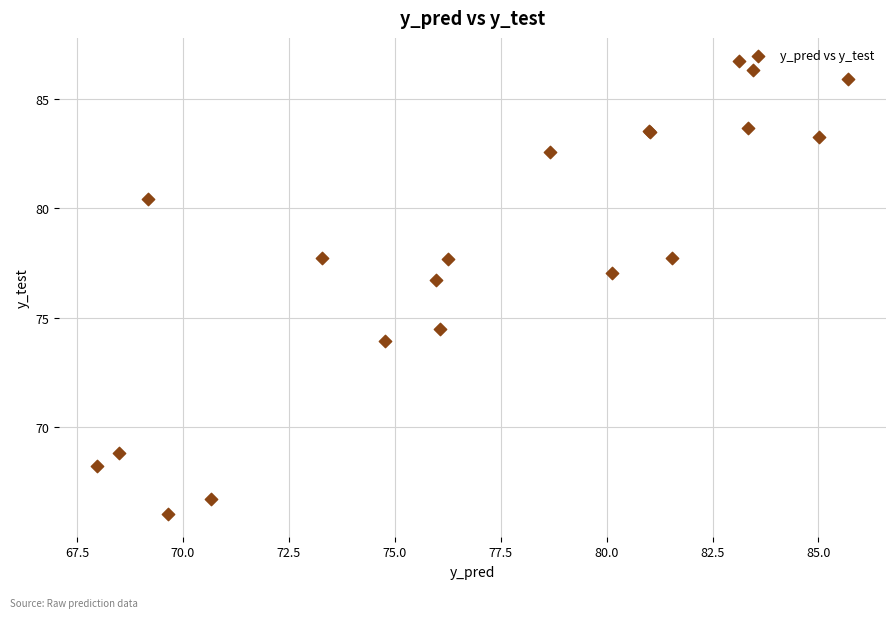

What Y value in the scatter plot is closest to 76?

76.7